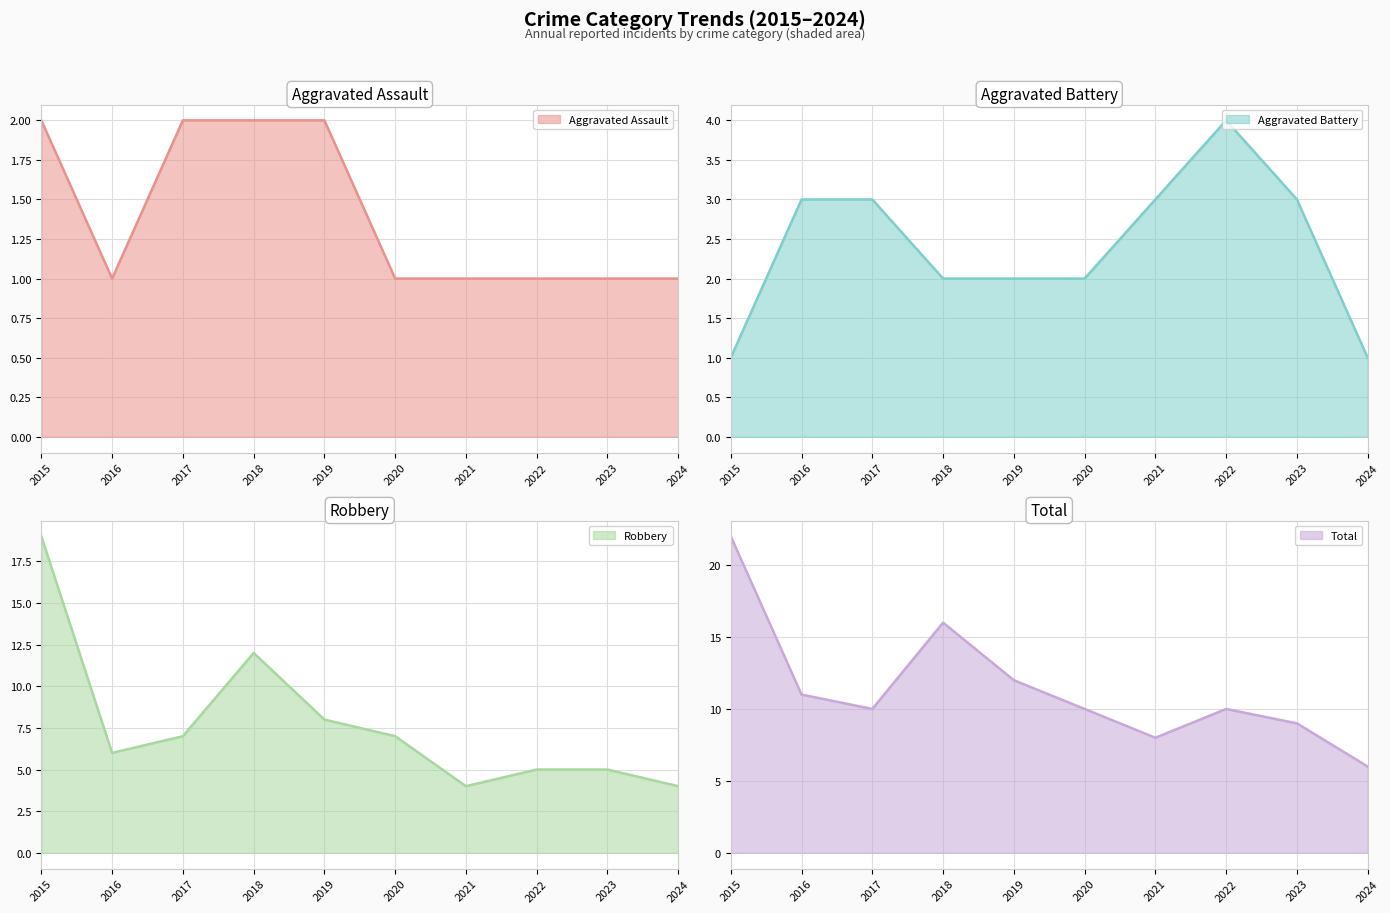

Between 2015 and 2016, which series saw the biggest shift?

Robbery